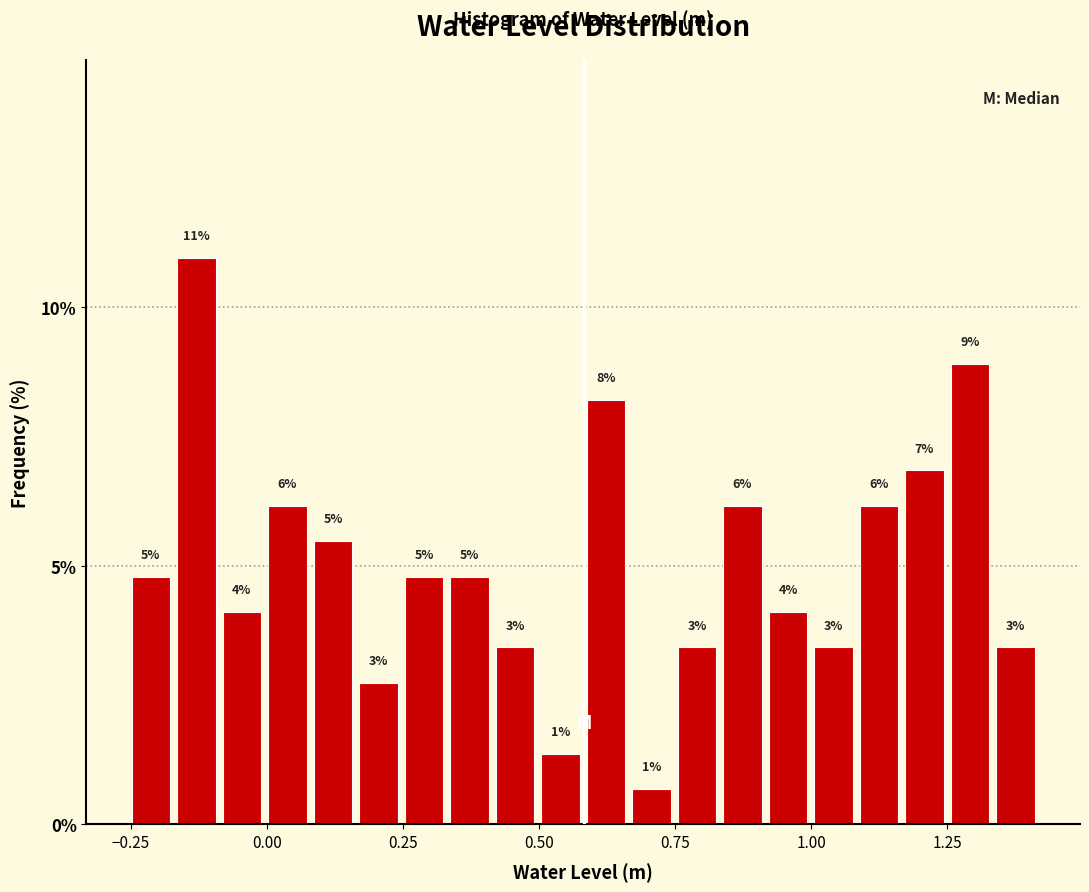

Around what value on the x-axis is the tallest bar? Give the approximate position of its centre, as read against the axis.

-0.15